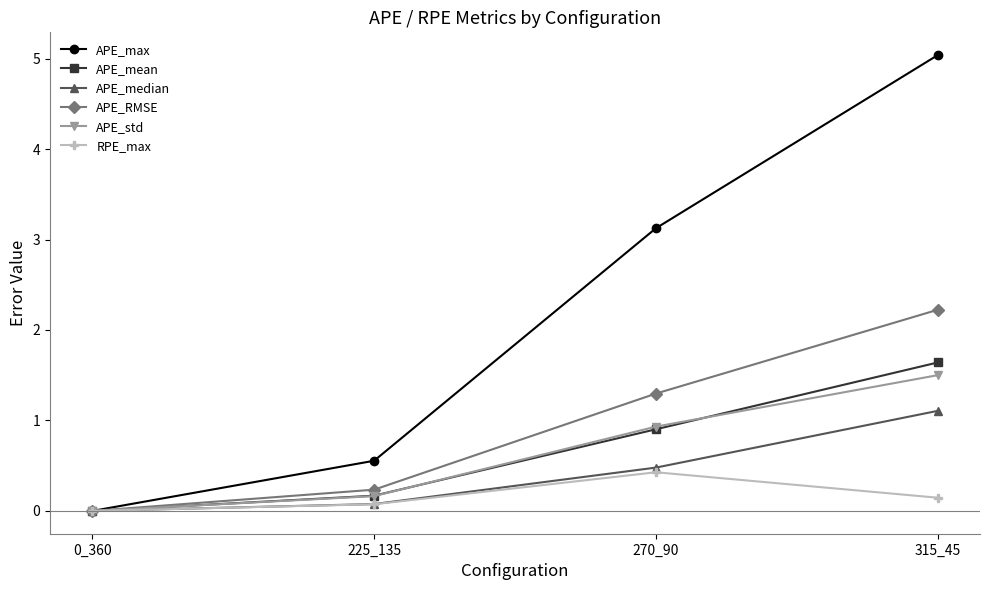

True or false: APE_mean has more than 1 points higher than both neighbors.

False